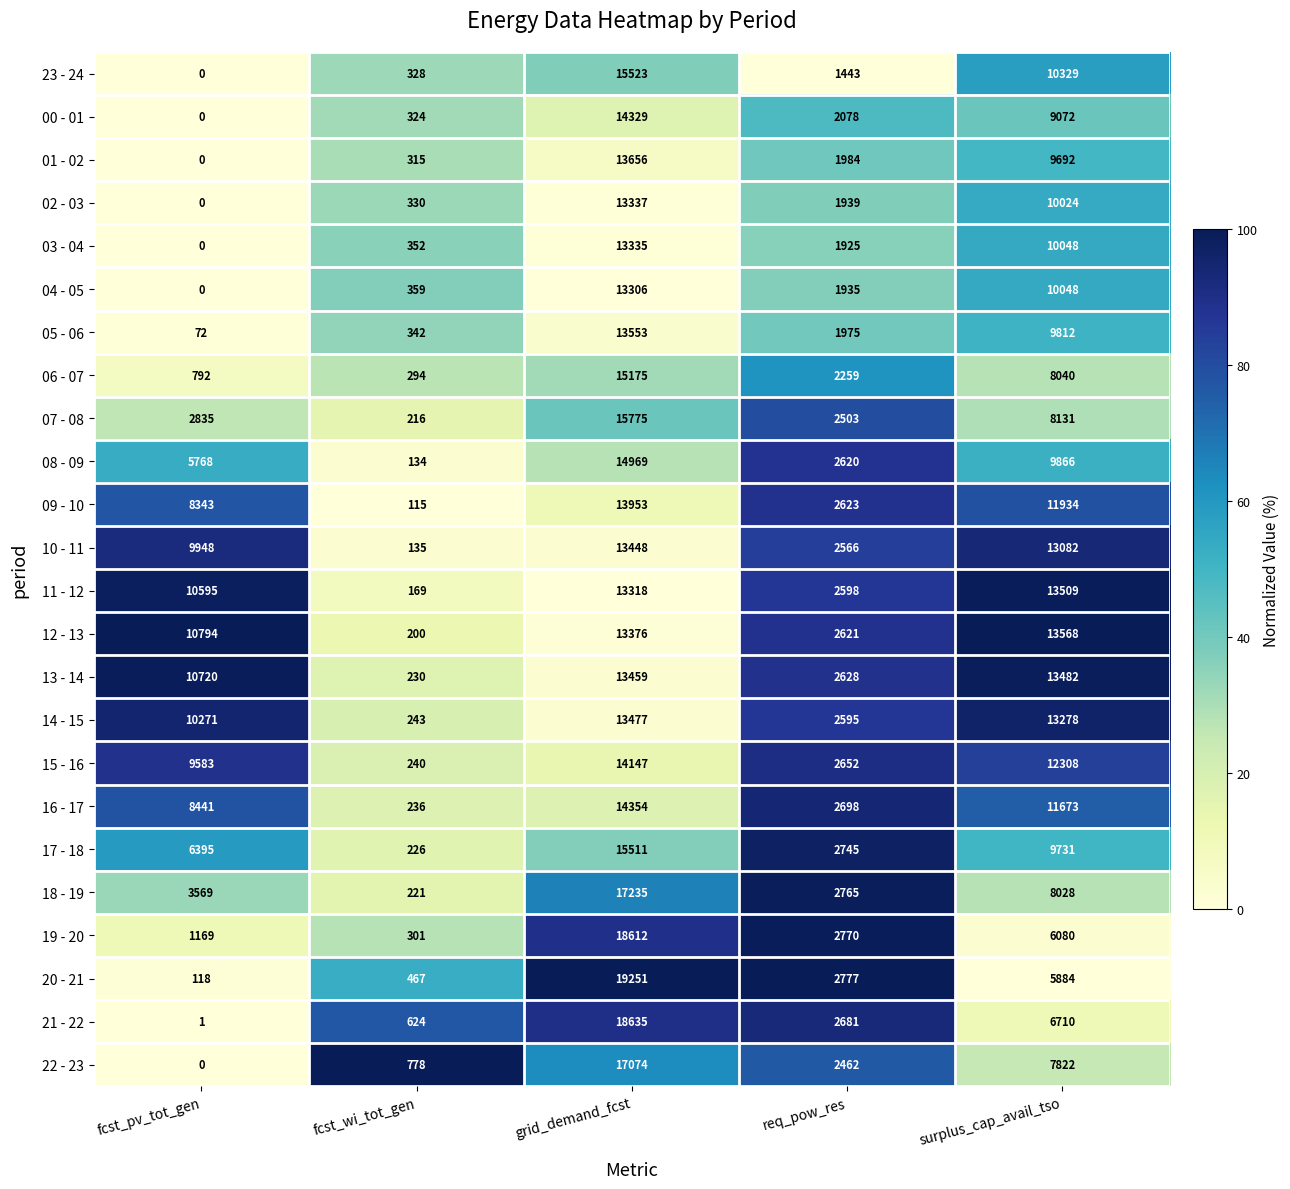

What is the difference between the second highest and minimum values in the 11 - 12 series?

13149